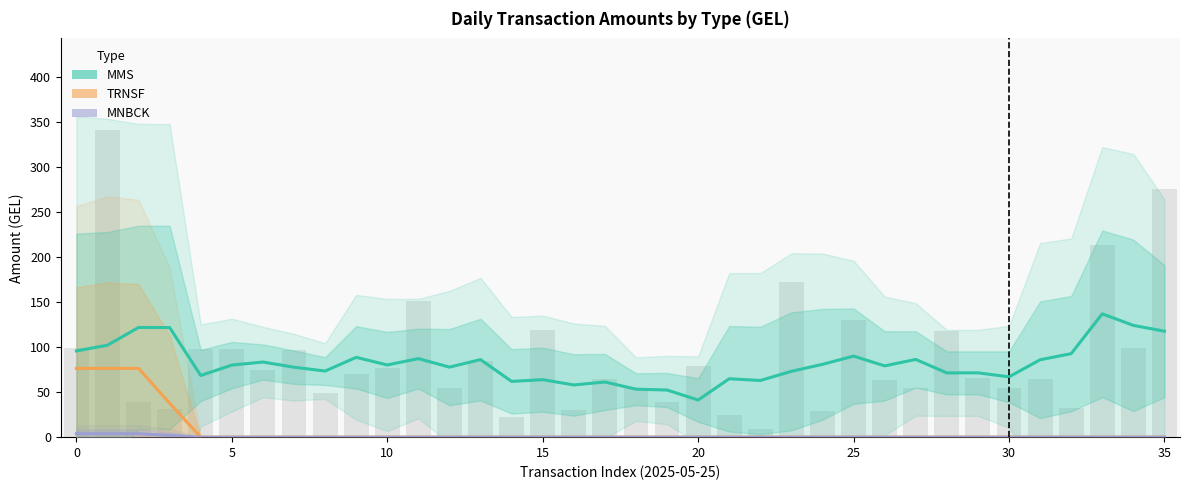

At 22, list the series in order from smallest to largest.

TRNSF, MNBCK, MMS